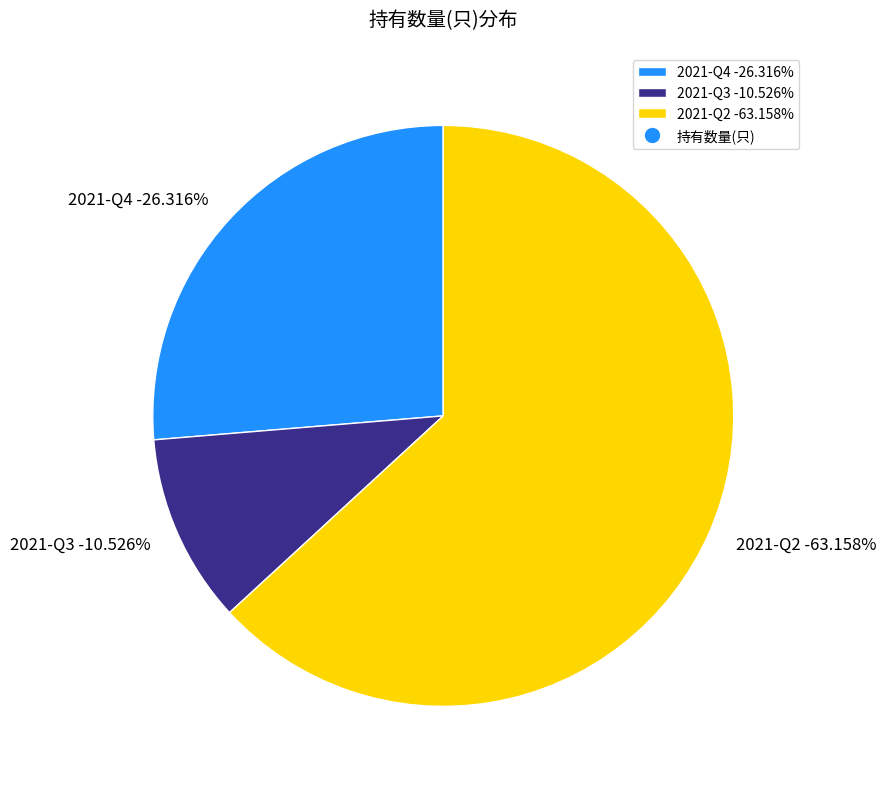

How many segments does this pie chart have?

3